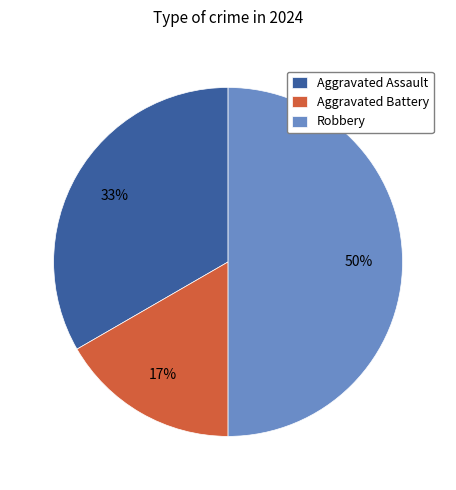

Is the sum of Robbery and Aggravated Assault greater than half?

Yes